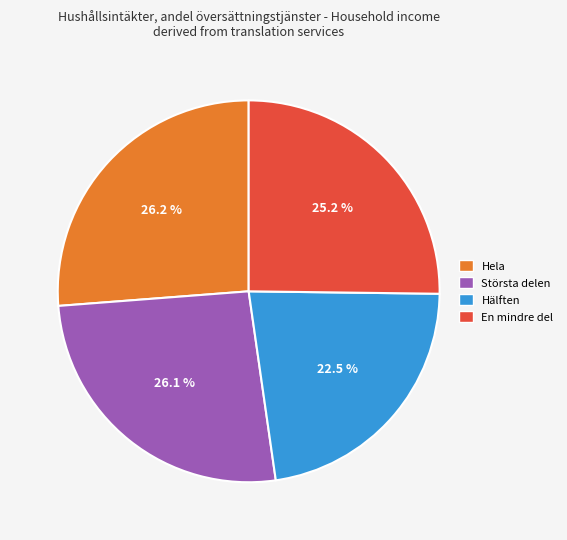

Combined, do Största delen and Hela account for over 50%?

Yes